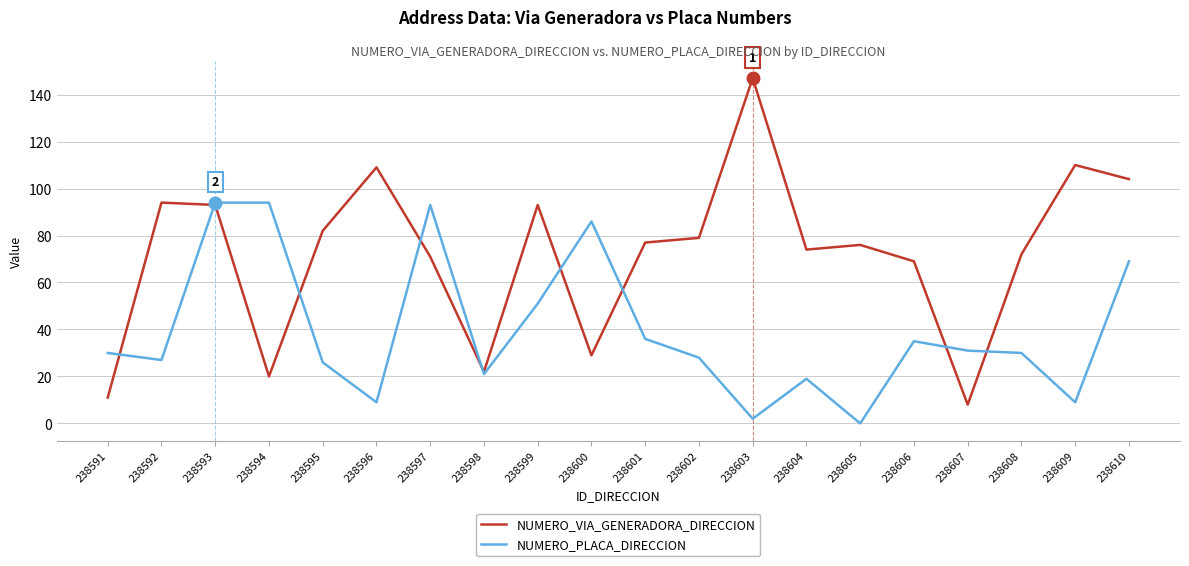

Is it true that NUMERO_PLACA_DIRECCION equals 21 at 238598?

True